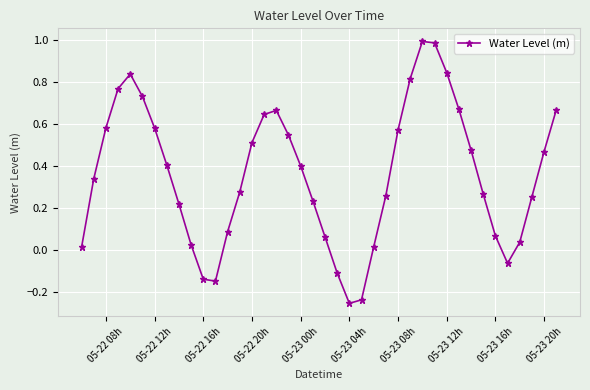

What is the greatest value displayed?

1.0